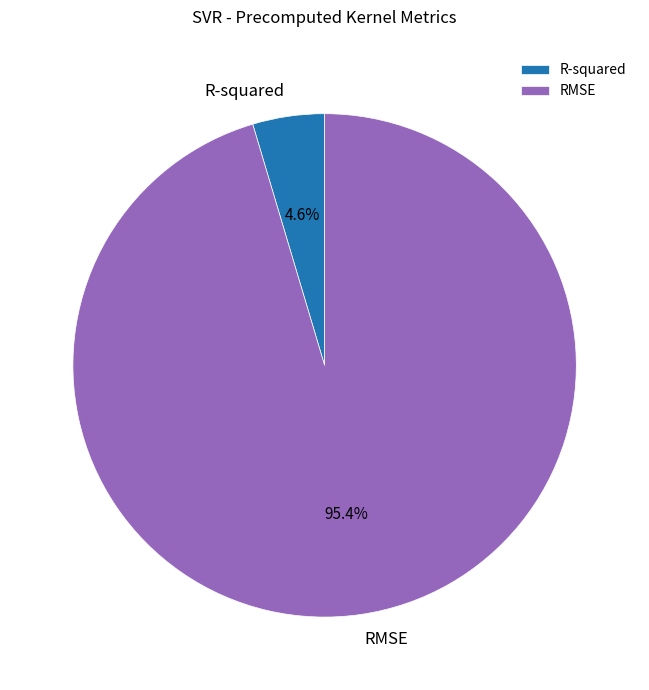

Rank the categories by value from lowest to highest.

R-squared, RMSE